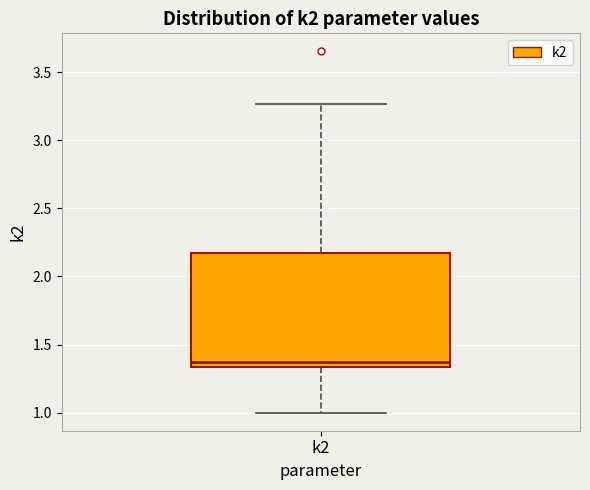

Read this box plot against the y-axis: the position of the median line, the range covered by the box, and the ends of both whiskers. The values are not printed on the chart, so give them approximately, as read against the axis.

median 1.35 (just above the box's lower edge), box 1.35 to 2.15, whiskers 1.00 to 3.25